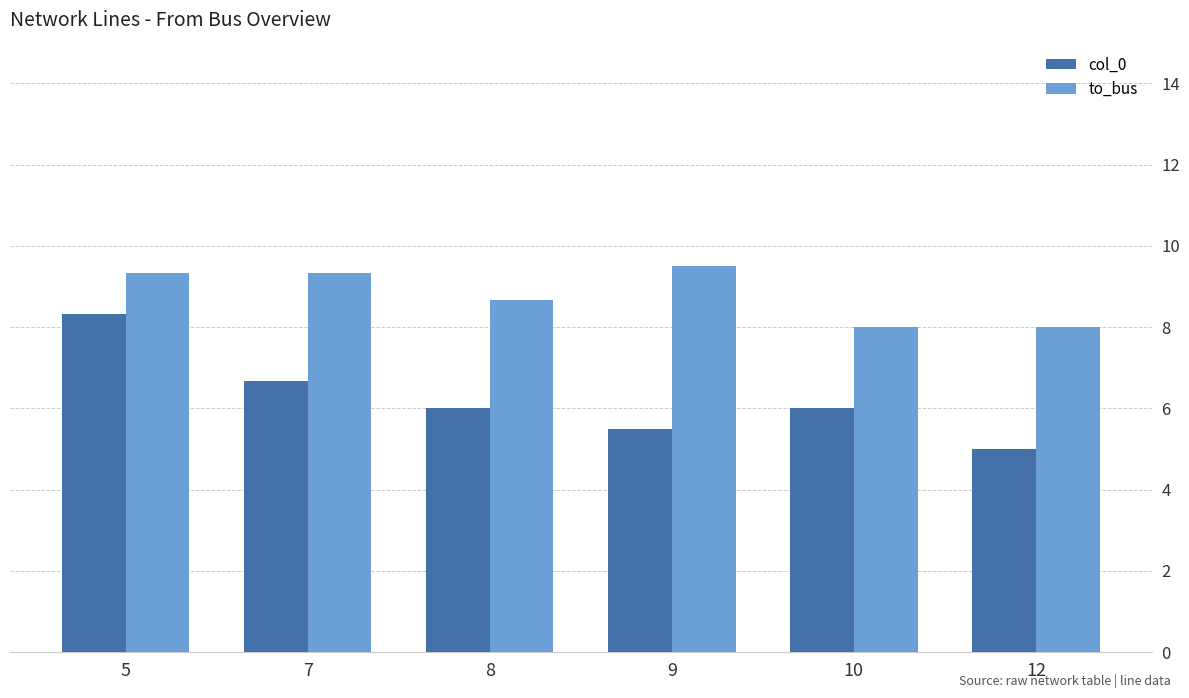

At which label does to_bus first exceed 9?

5